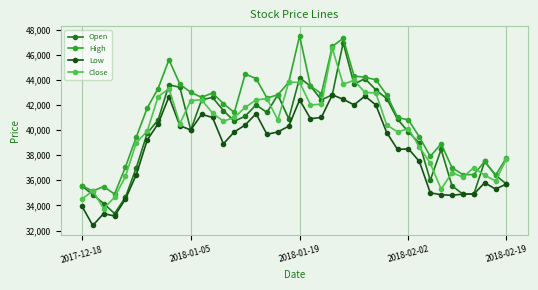

What is the greatest value displayed?

47500